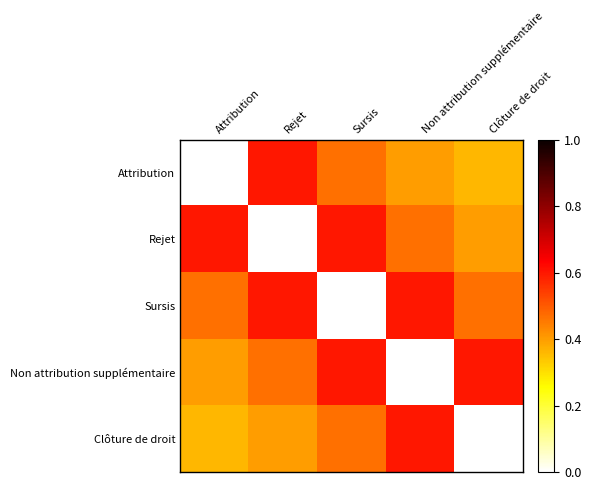

List the series in order of their peak value, lowest first.

Attribution, Rejet, Sursis, Non attribution supplémentaire, Clôture de droit